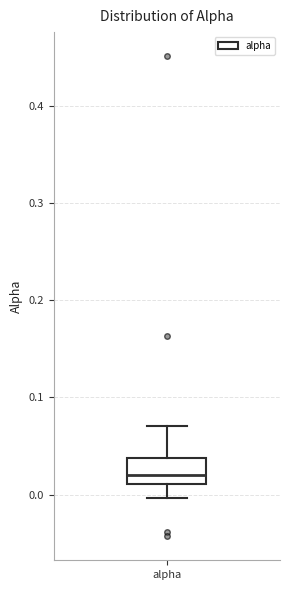

Where does the upper whisker of the box for alpha end on the y-axis? The values are not printed on the chart, so give them approximately, as read against the axis.

0.07